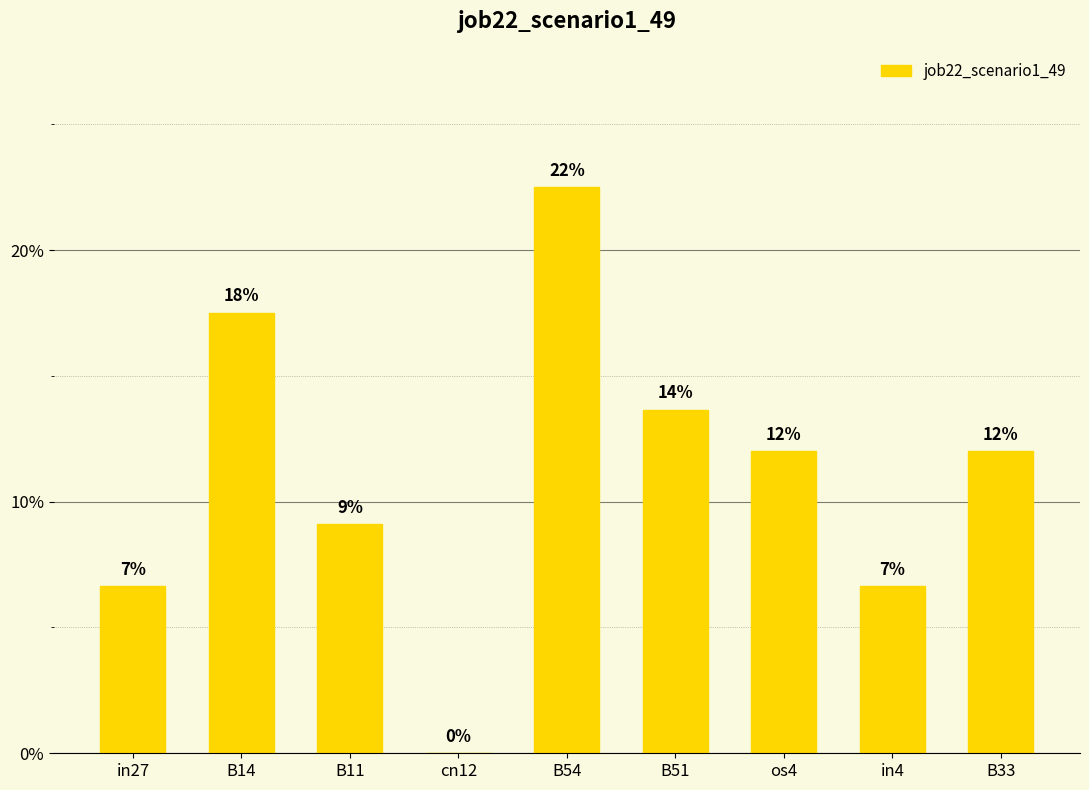

Are the bars horizontal?

No